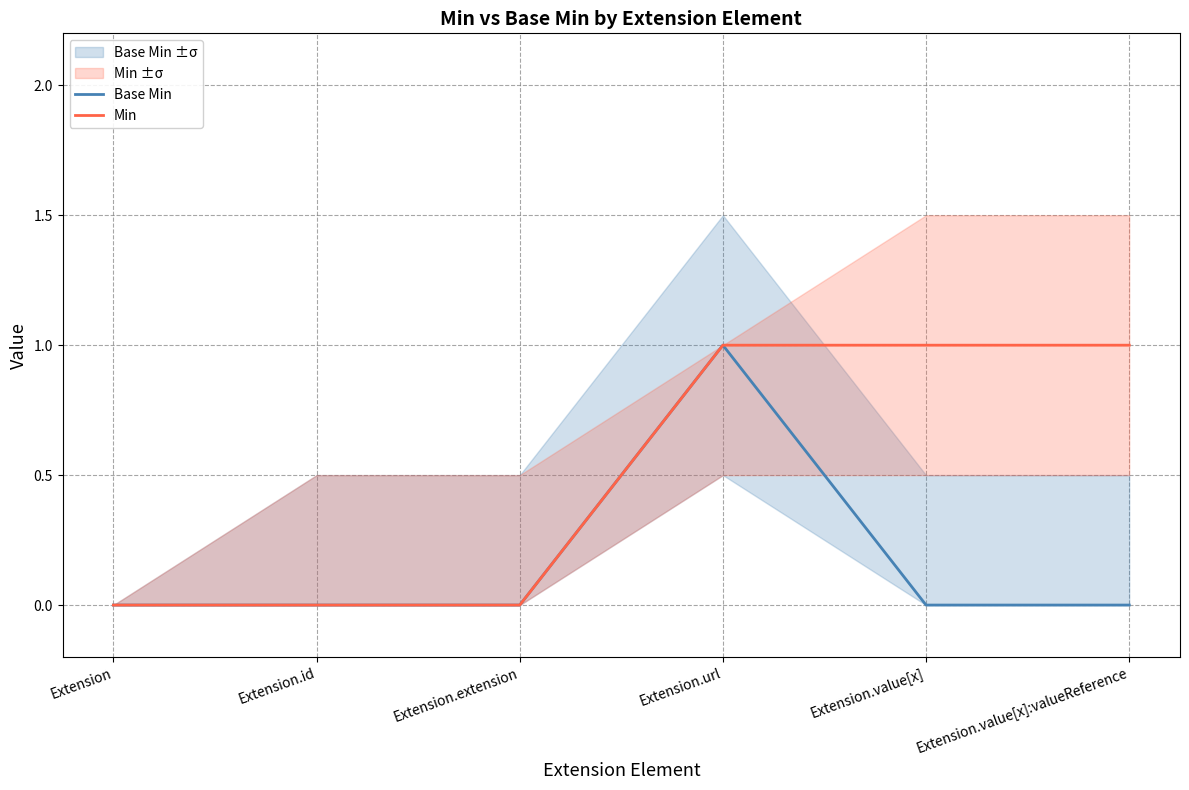

The value of Min at Extension.id is 0. True or false?

True